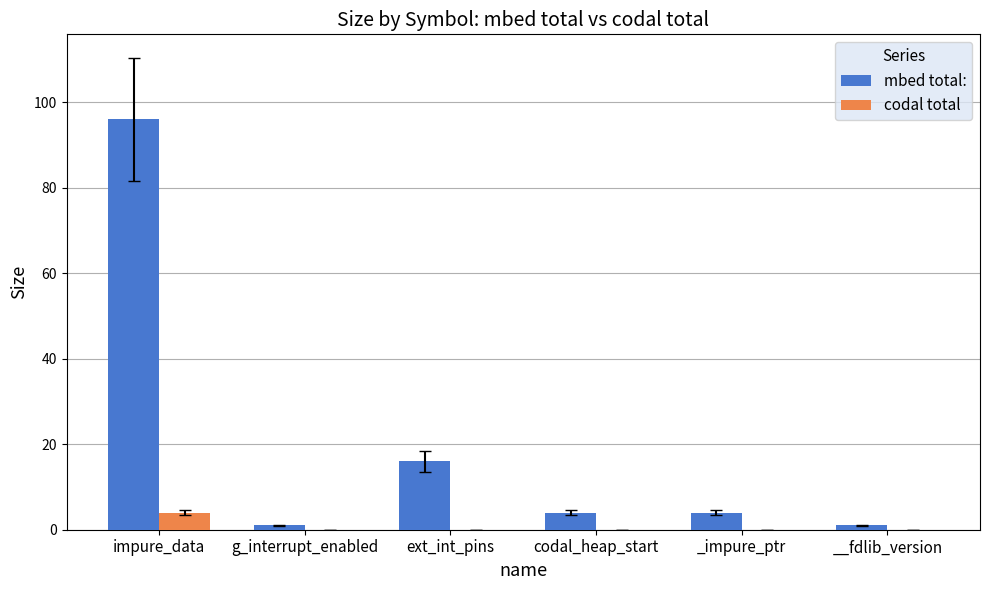

Is it true that mbed total: equals 32 at impure_data?

False